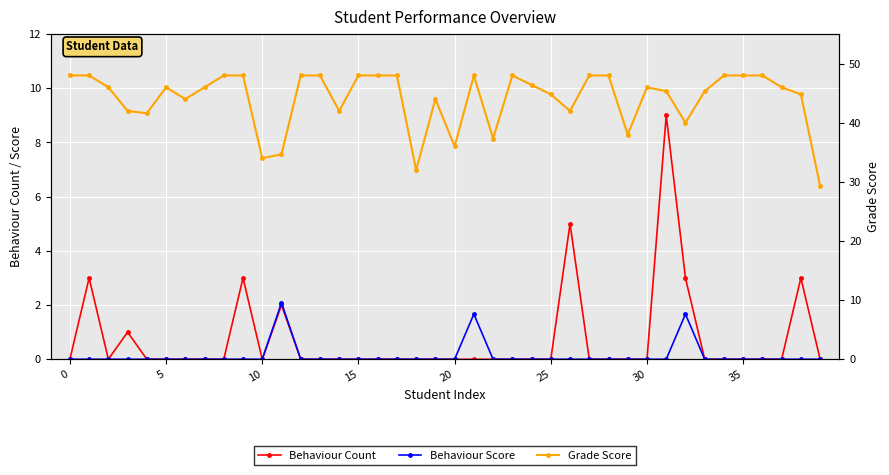

Count the number of categories in the chart.

40